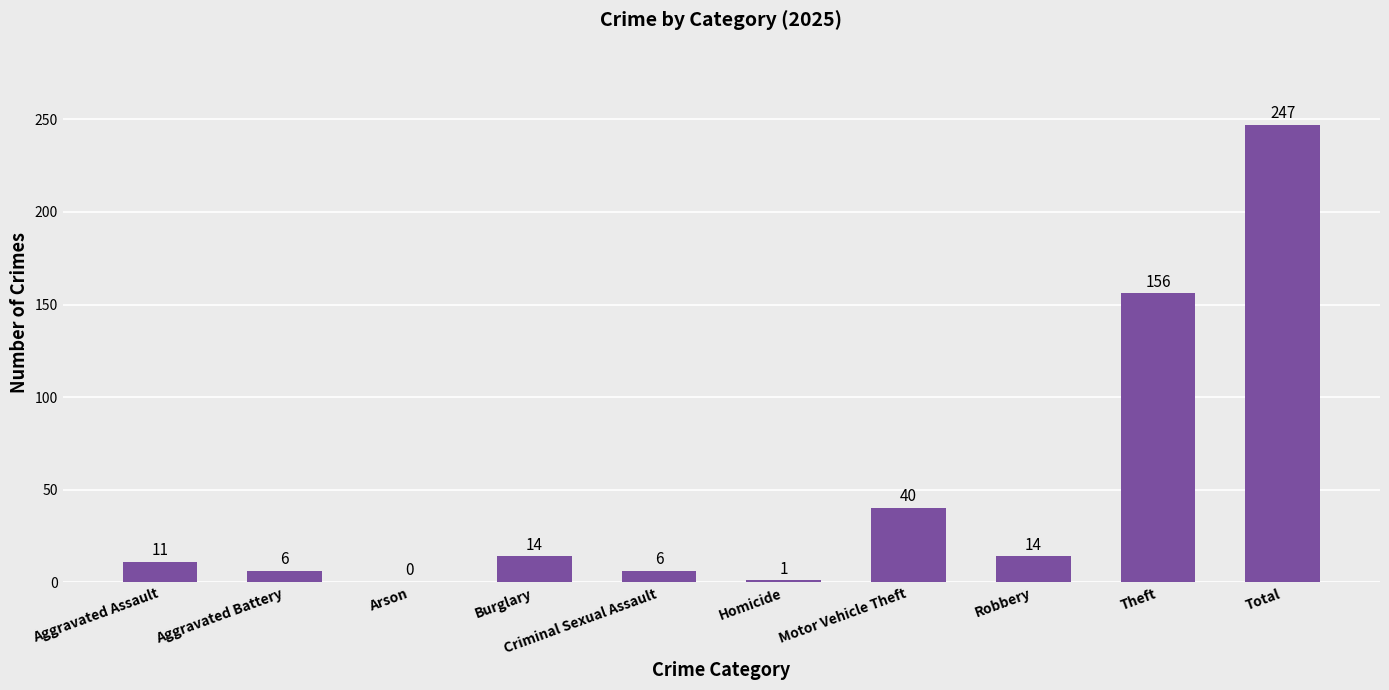

Where is the data nearest to the value 123?

Theft